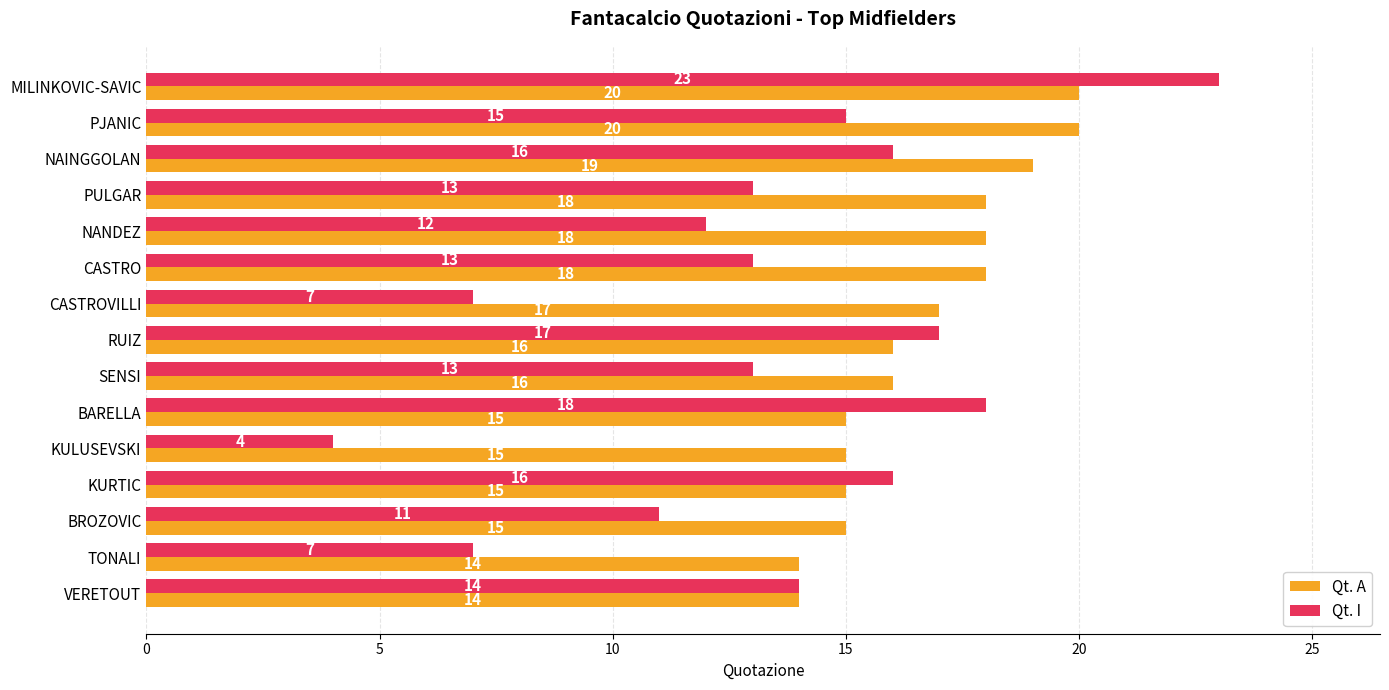

Which series has the largest range (max minus min)?

Qt. I